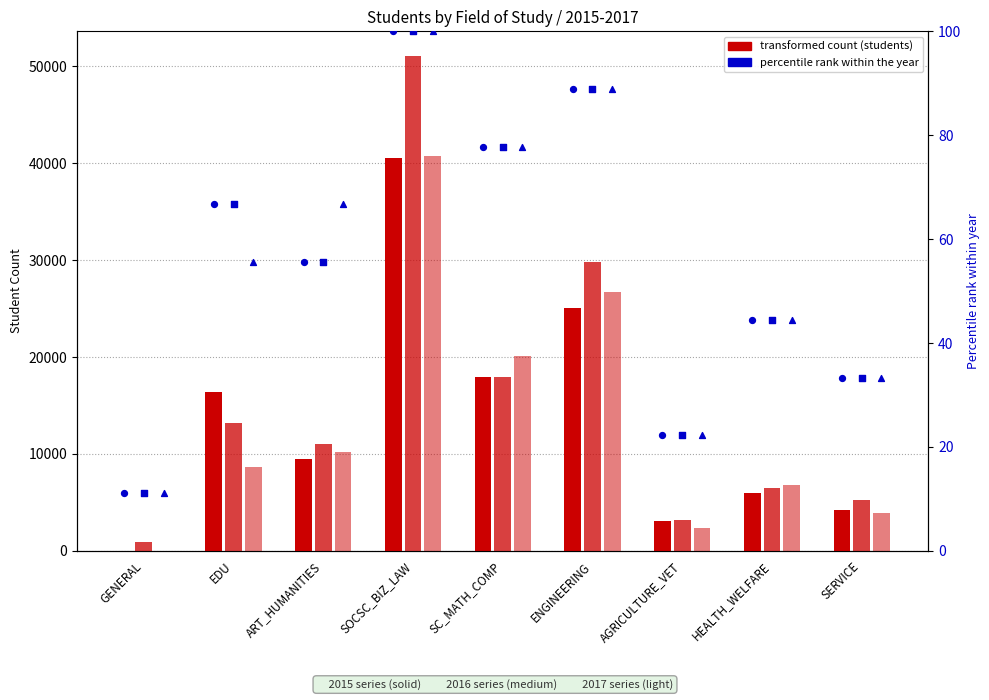

Which series has the largest total across all categories?

2016 count